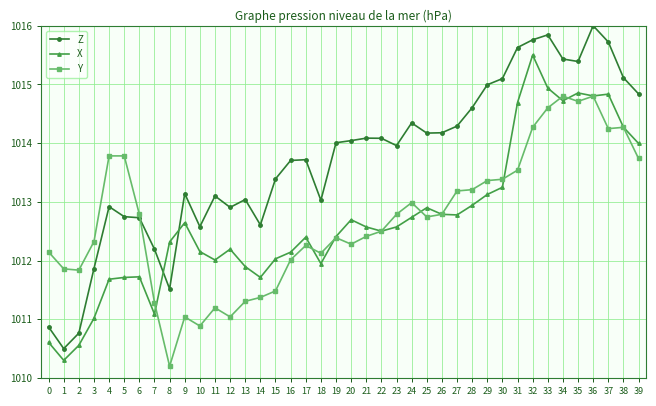

Rank the series by their maximum value, from lowest to highest.

Y, X, Z